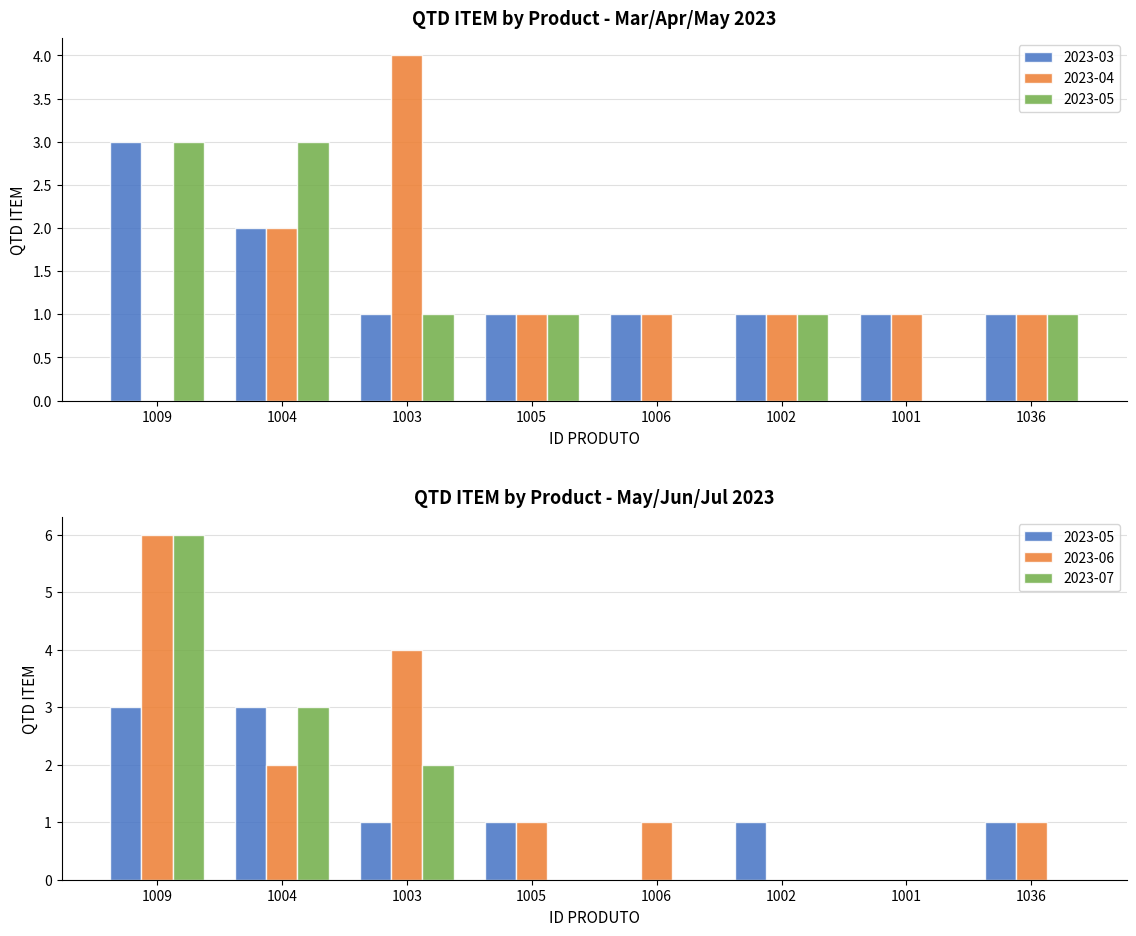

What is the label of the 4th bar from the right?

1006